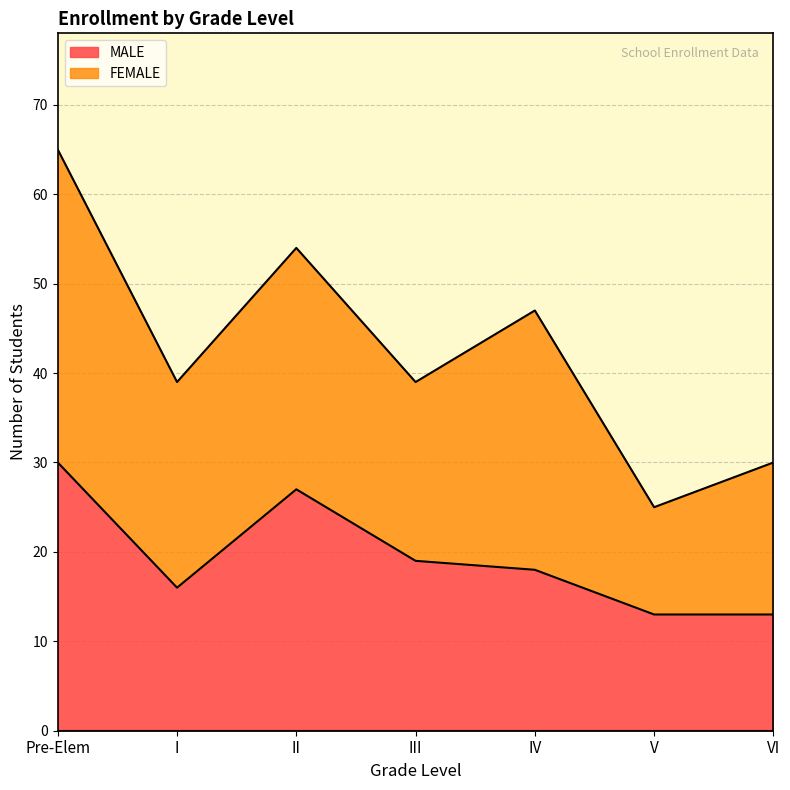

What is the sum of the values at I and V?

29